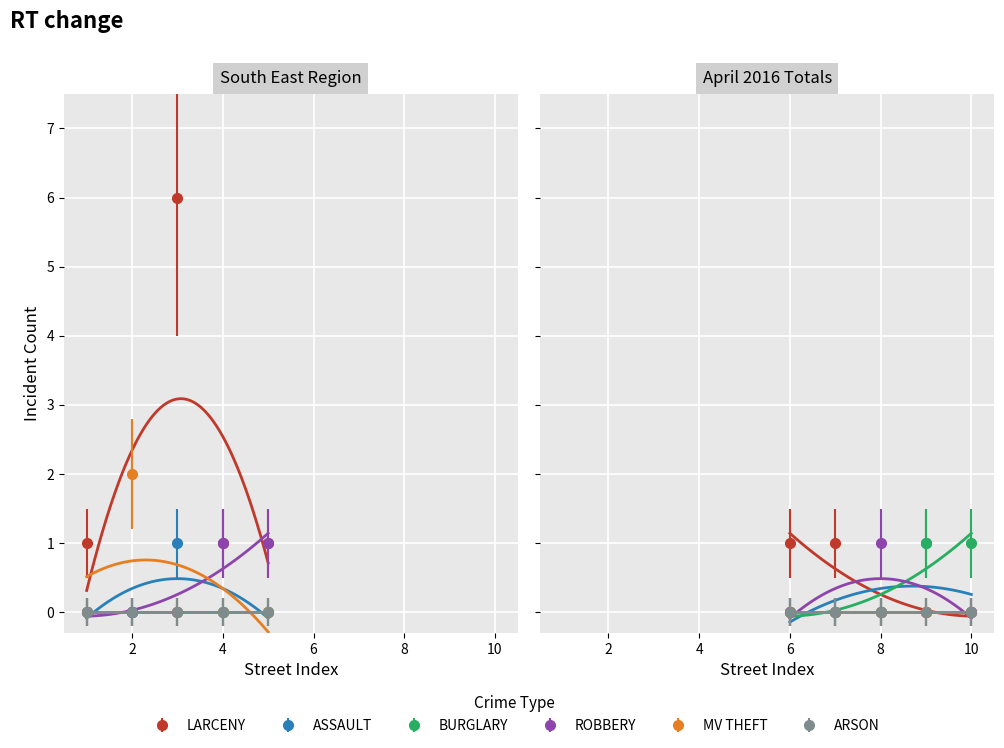

What is the difference between the maximum and second lowest values in the ROBBERY series?

1